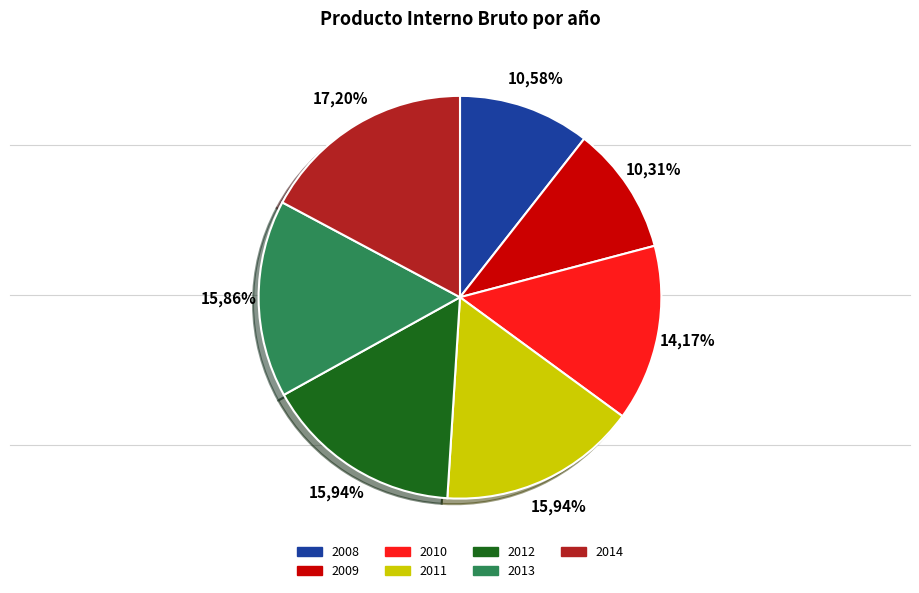

Is the sum of 2009 and 2011 greater than half?

No